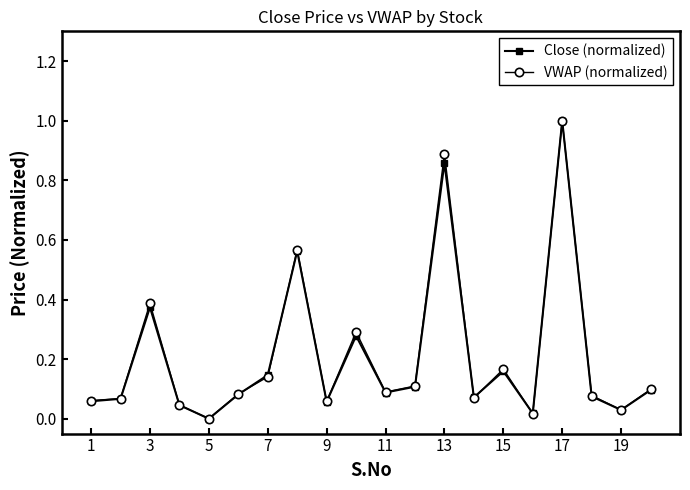

True or false: VWAP (normalized) has more than 2 interior local peaks.

True